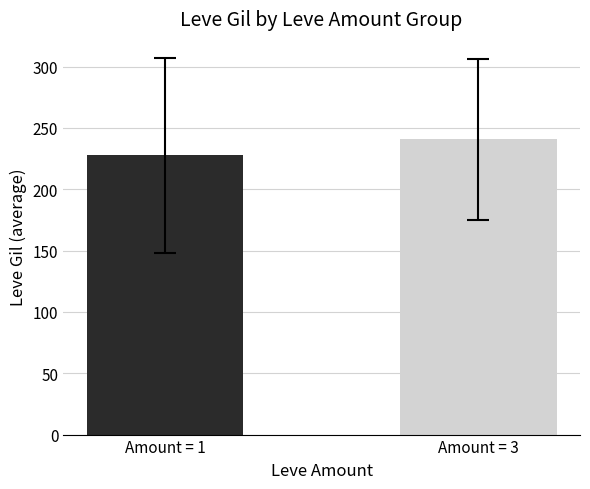

Which label corresponds to the smallest value in the chart?

Amount = 1